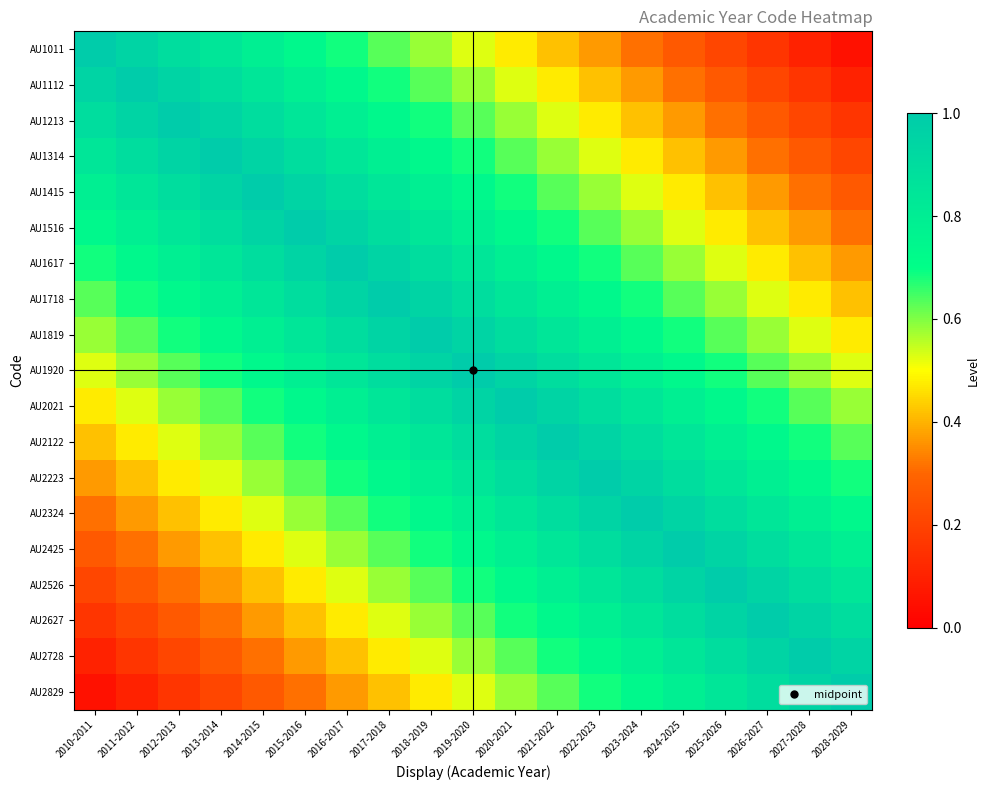

What is the total value across all series at 2017-2018?

14.1